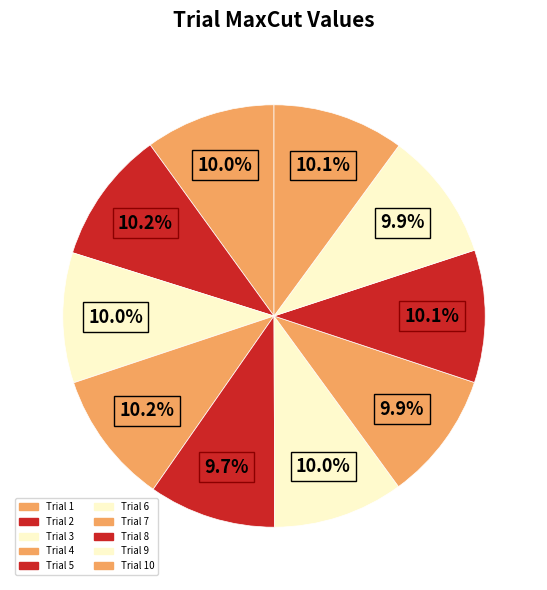

Count the number of slices in the pie.

10